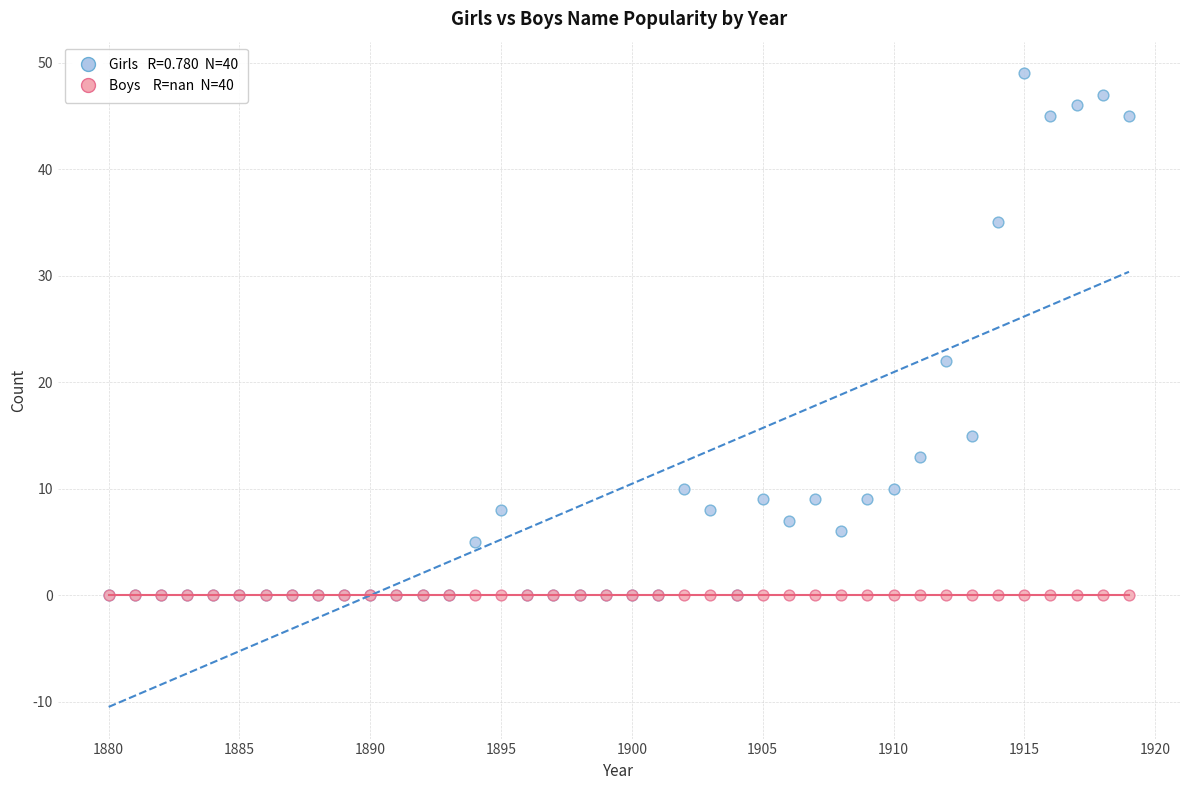

Across all series, what Y value is closest to 24?

22